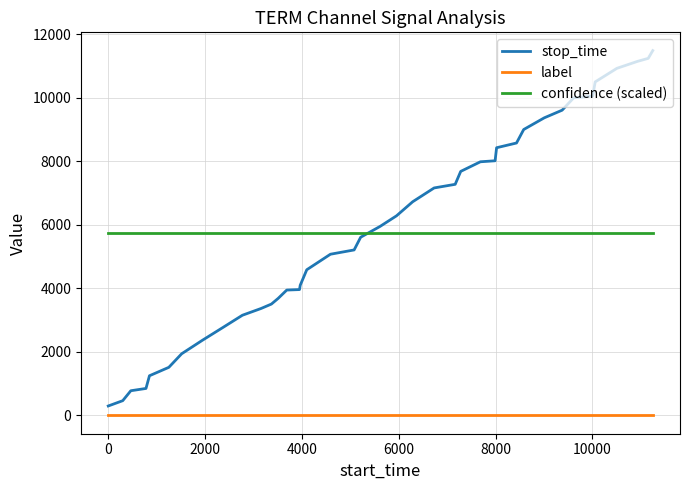

How many times do stop_time and confidence (scaled) cross each other?

1